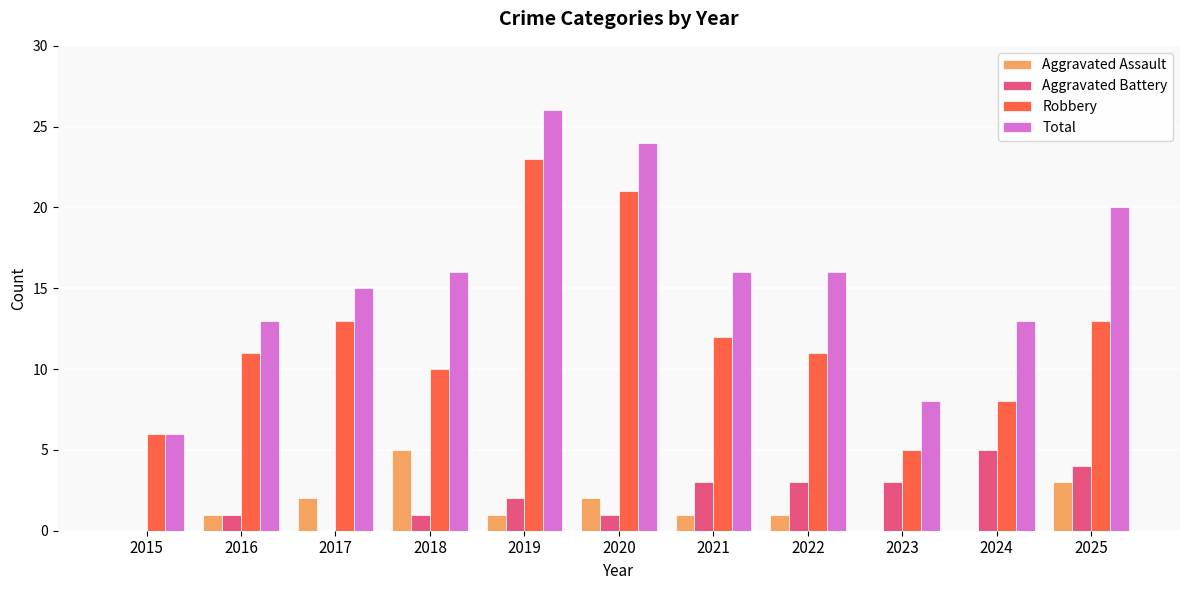

What is the greatest value displayed?

26